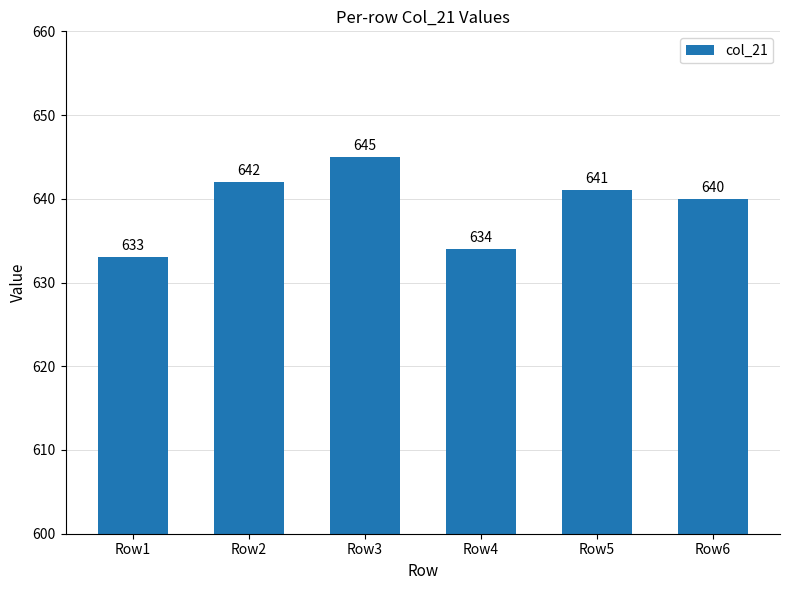

What is the difference between the values at Row4 and Row3?

11